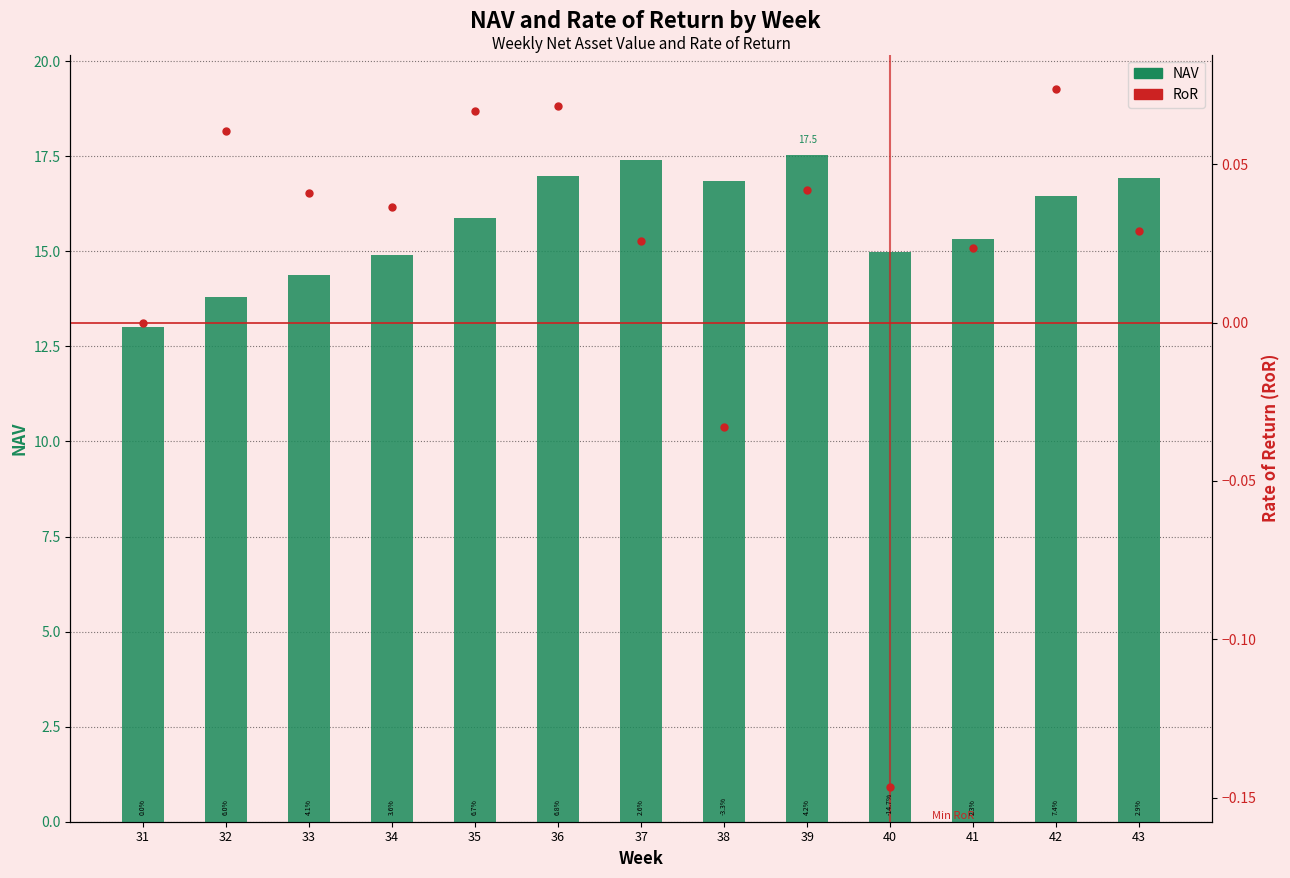

True or false: NAV has a value of 26.3 at 43.

False